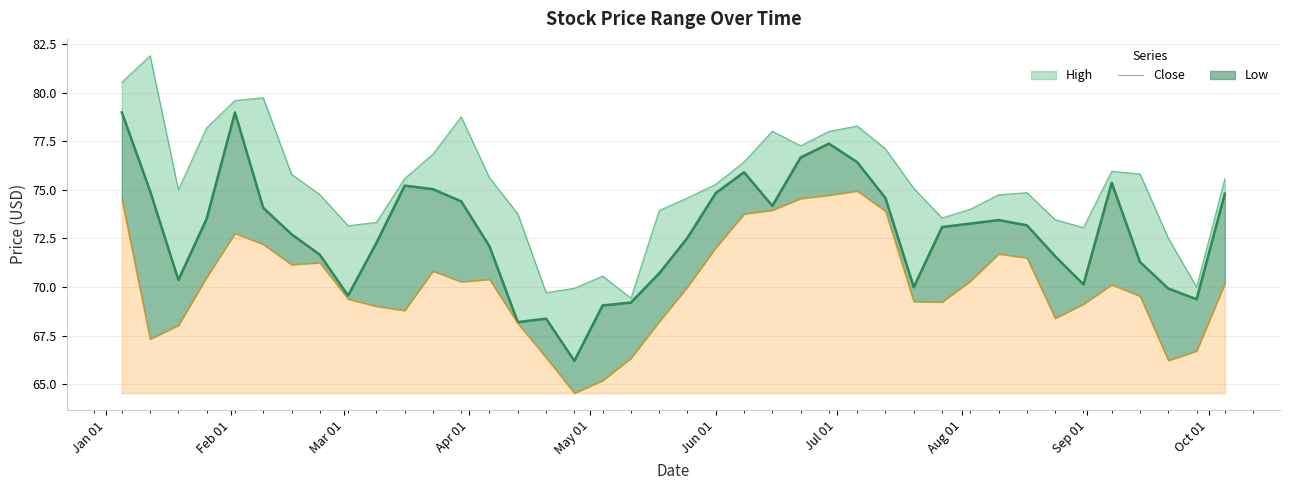

Which series has the widest spread of values?

Close